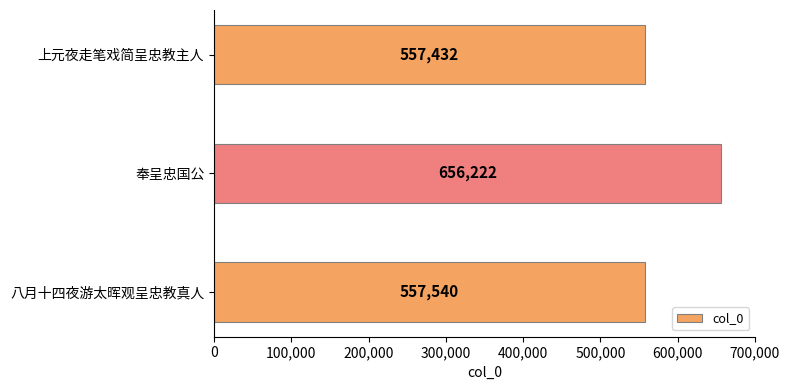

How many bars are there in total?

3